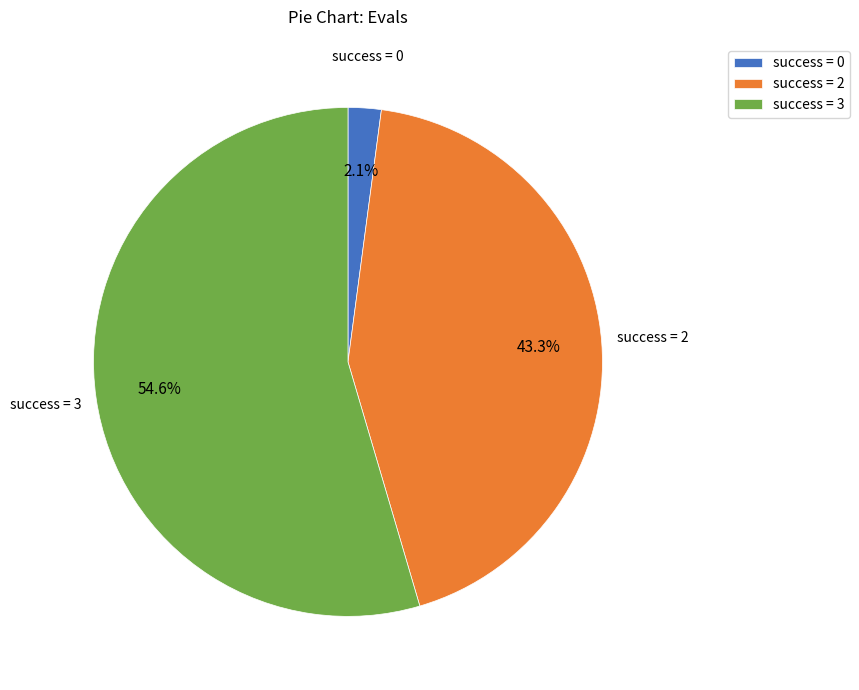

Which slice is the largest?

success = 3